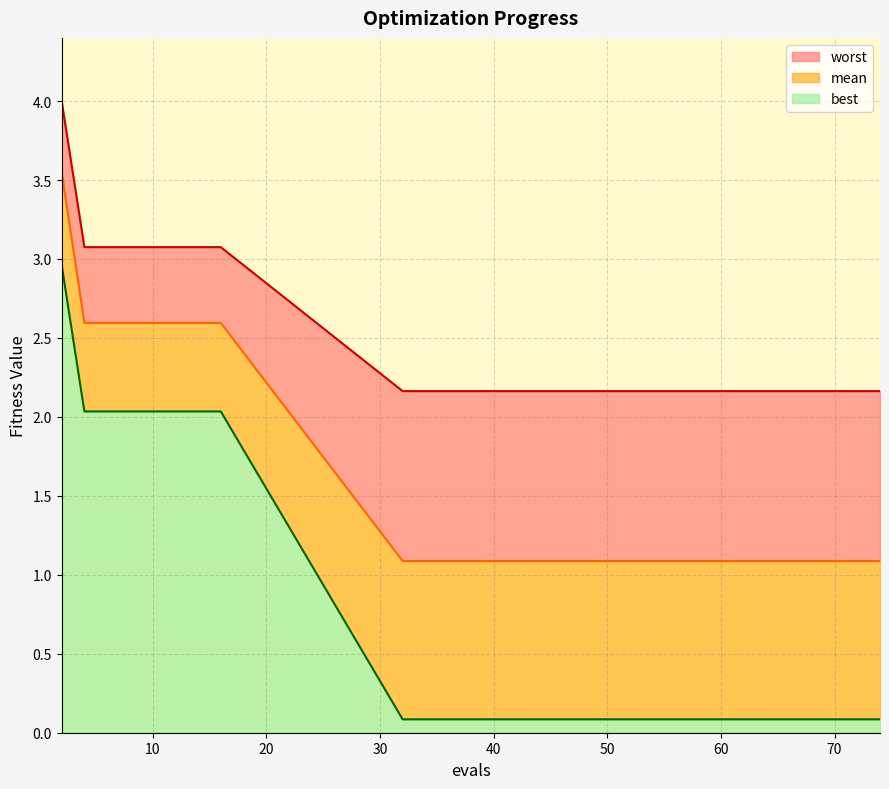

At 8, list the series in order from largest to smallest.

worst, mean, best